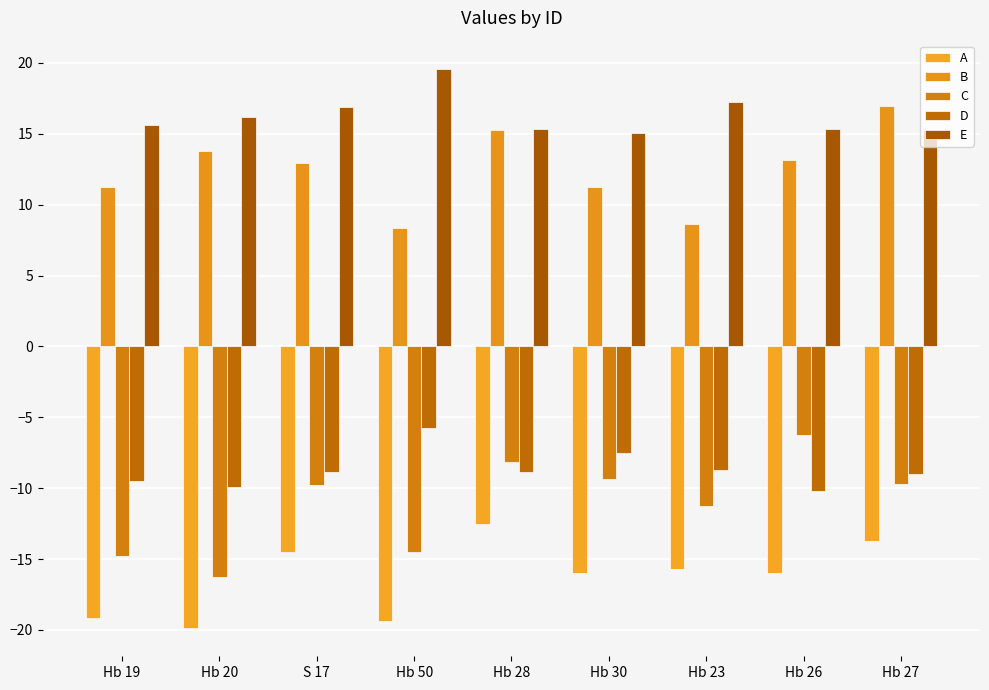

What is the label of the 8th bar from the right?

Hb 20